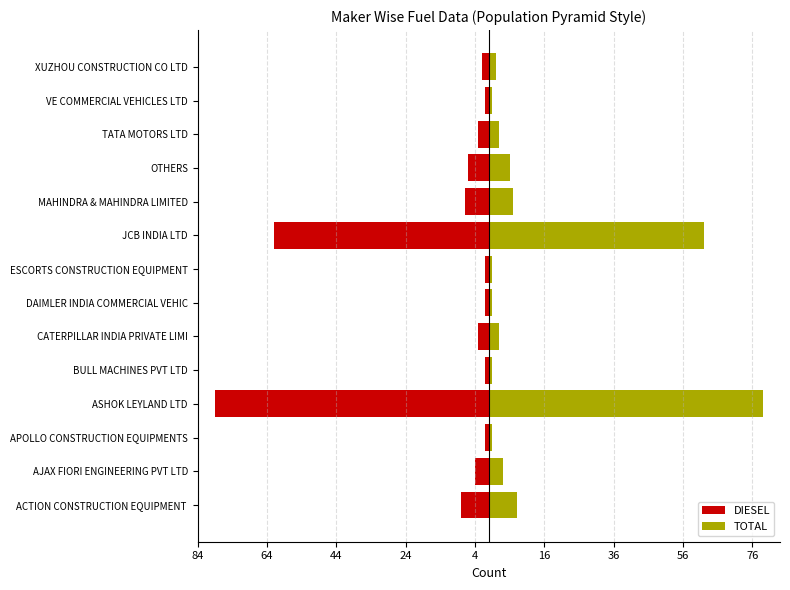

True or false: DIESEL has a value of -1 at APOLLO CONSTRUCTION EQUIPMENTS.

True